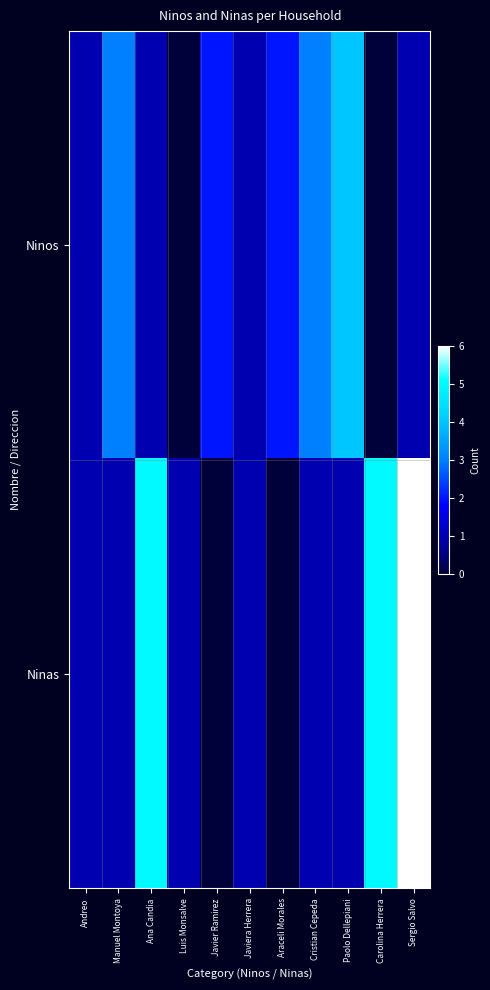

Rank the series by their average value, from lowest to highest.

Ninos, Ninas